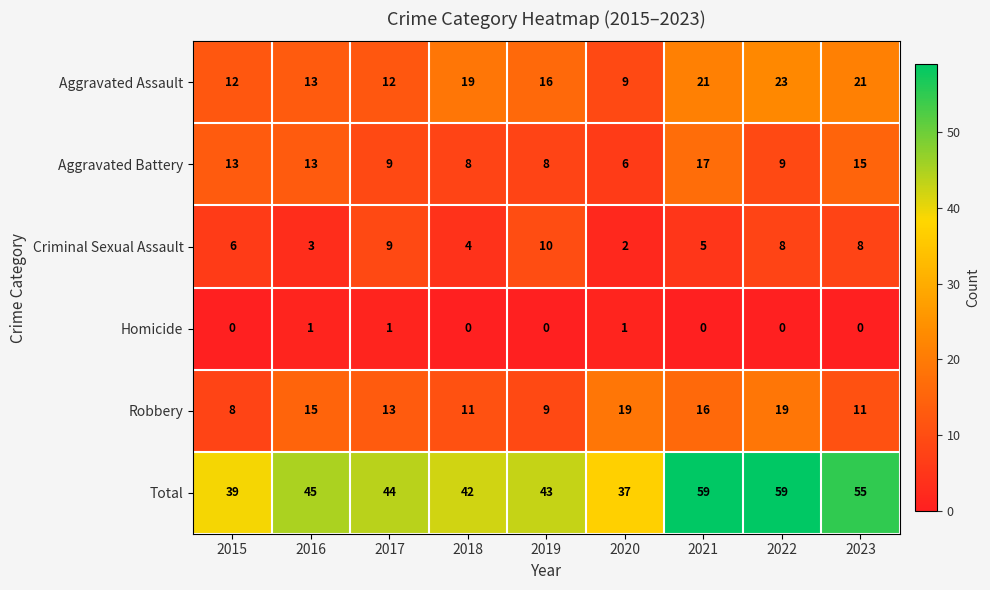

Which series has the largest total across all categories?

Total